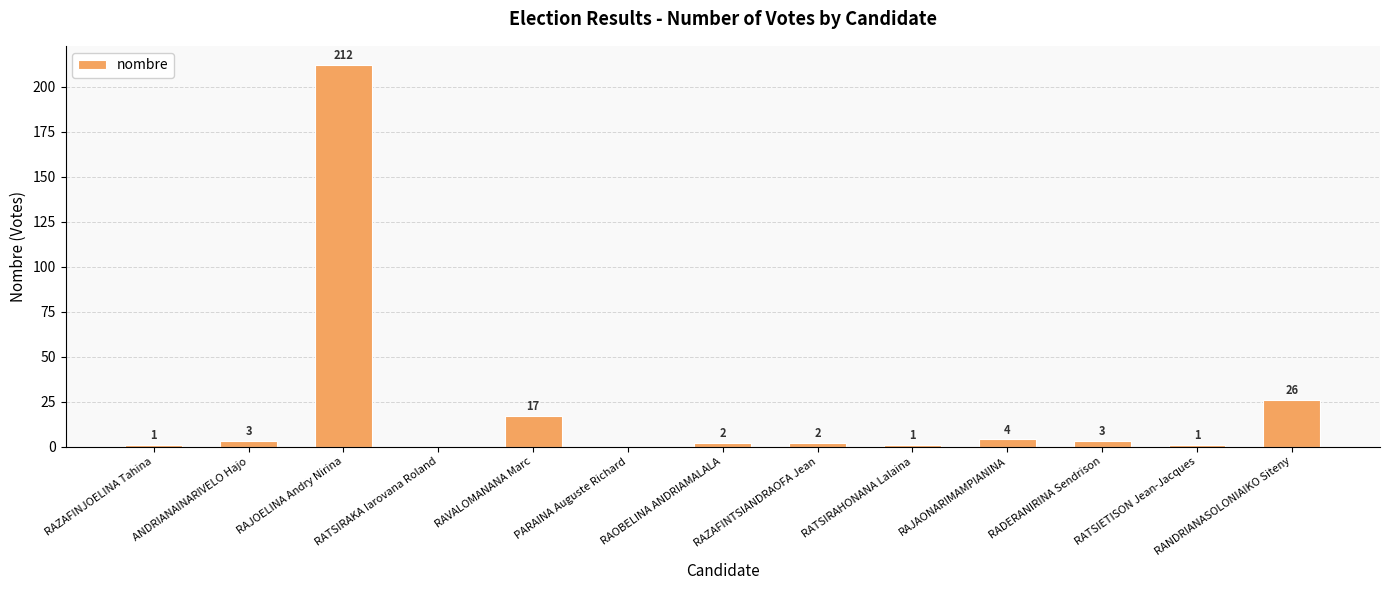

Reading left to right, list all the values displayed in this chart.

1	3	212	0	17	0	2	2	1	4	3	1	26